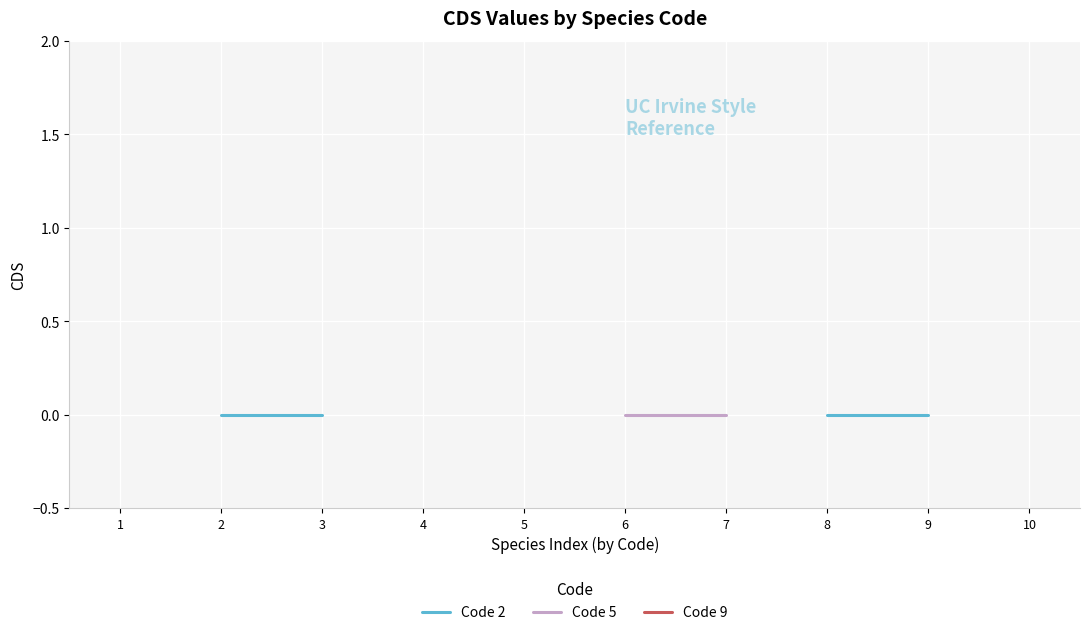

List the series in order of their peak value, highest first.

Code 2, Code 5, Code 9